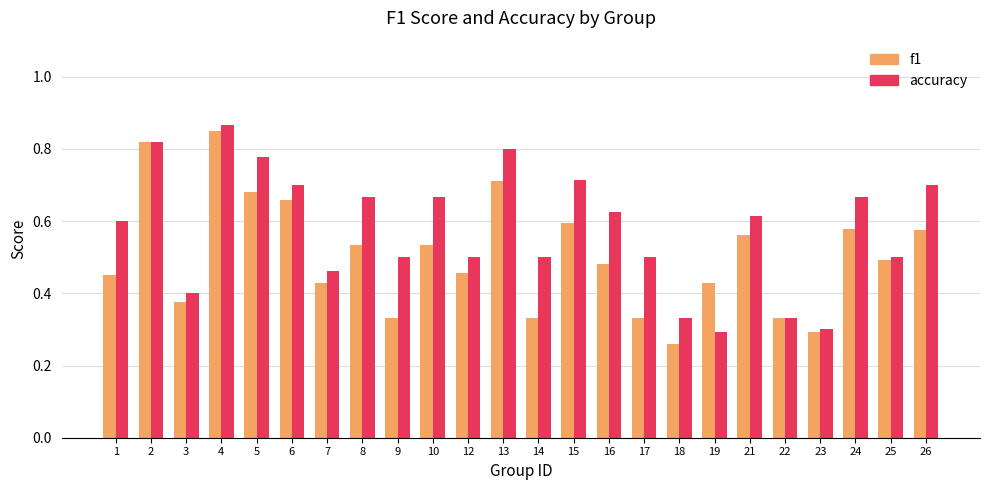

Rank the series at 21 from highest to lowest value.

accuracy, f1